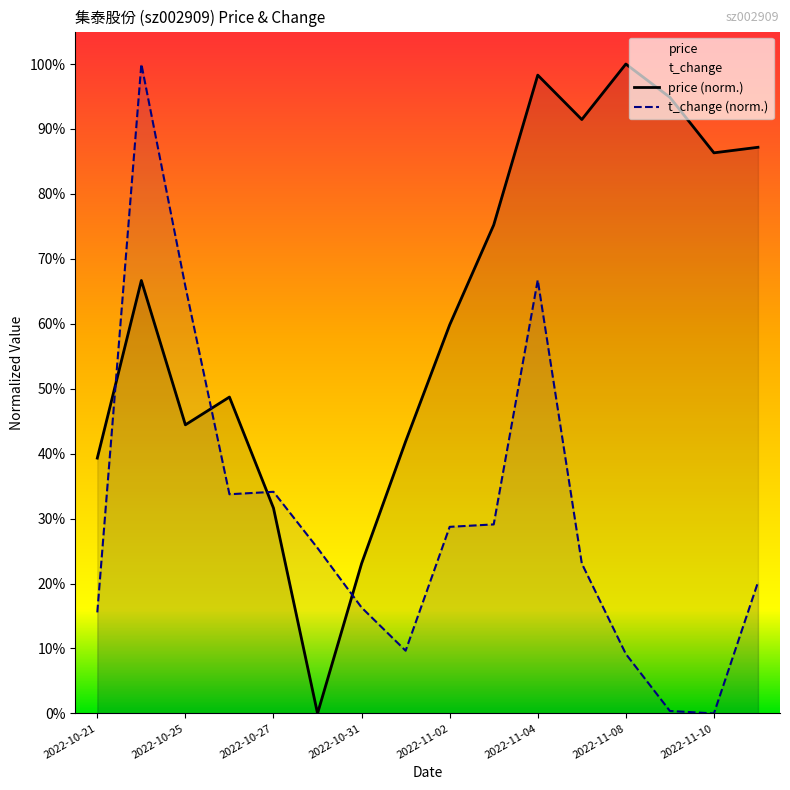

What is the highest value of the t_change (norm.) series?

1.0